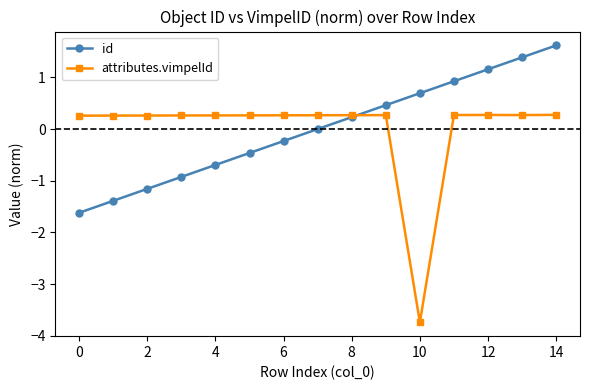

What is the value of the attributes.vimpelId point at the 8th from the left?

0.3